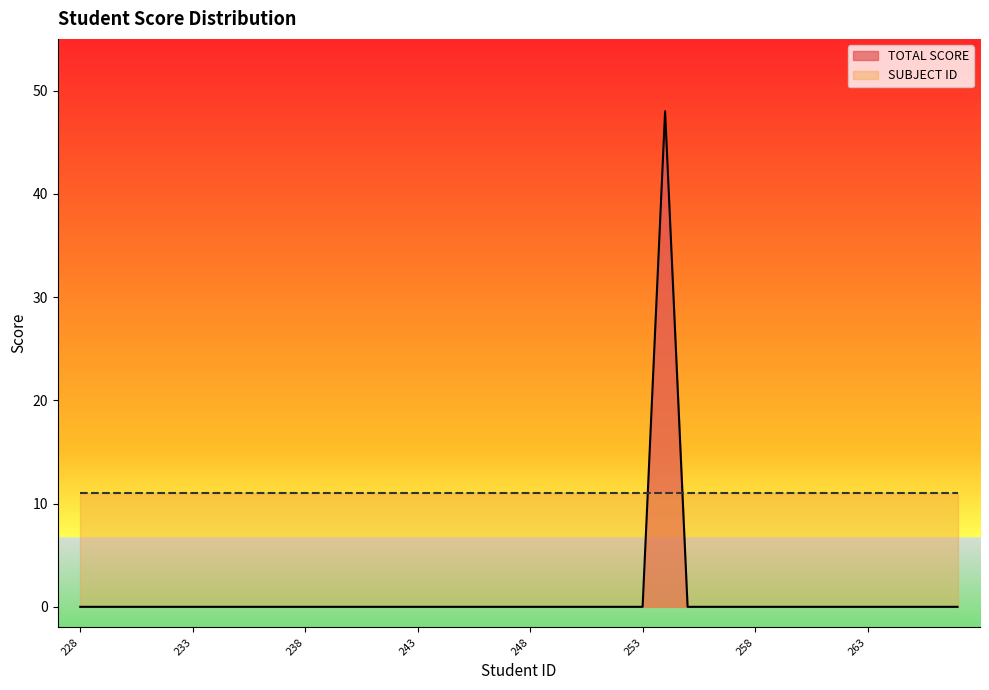

Which category has the highest value across all series?

254